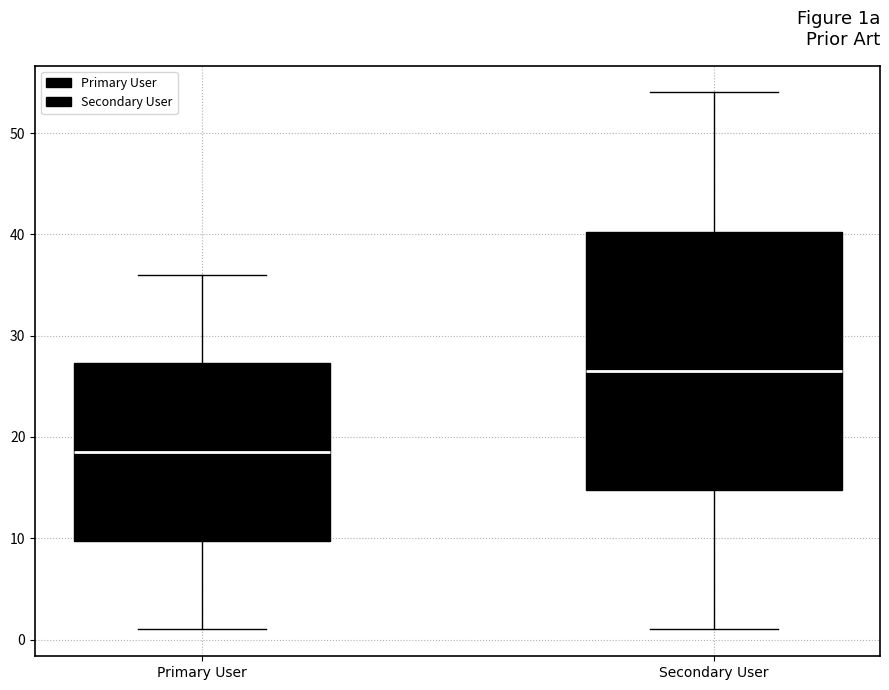

Reading left to right, transcribe this box plot: for each box, give where its median line is, the range the box spans, and where its two whiskers end, as read against the y-axis. The values are not printed on the chart, so give them approximately, as read against the axis.

Primary User: median 19, box 10 to 27, whiskers 1 to 36
Secondary User: median 27, box 15 to 40, whiskers 1 to 54